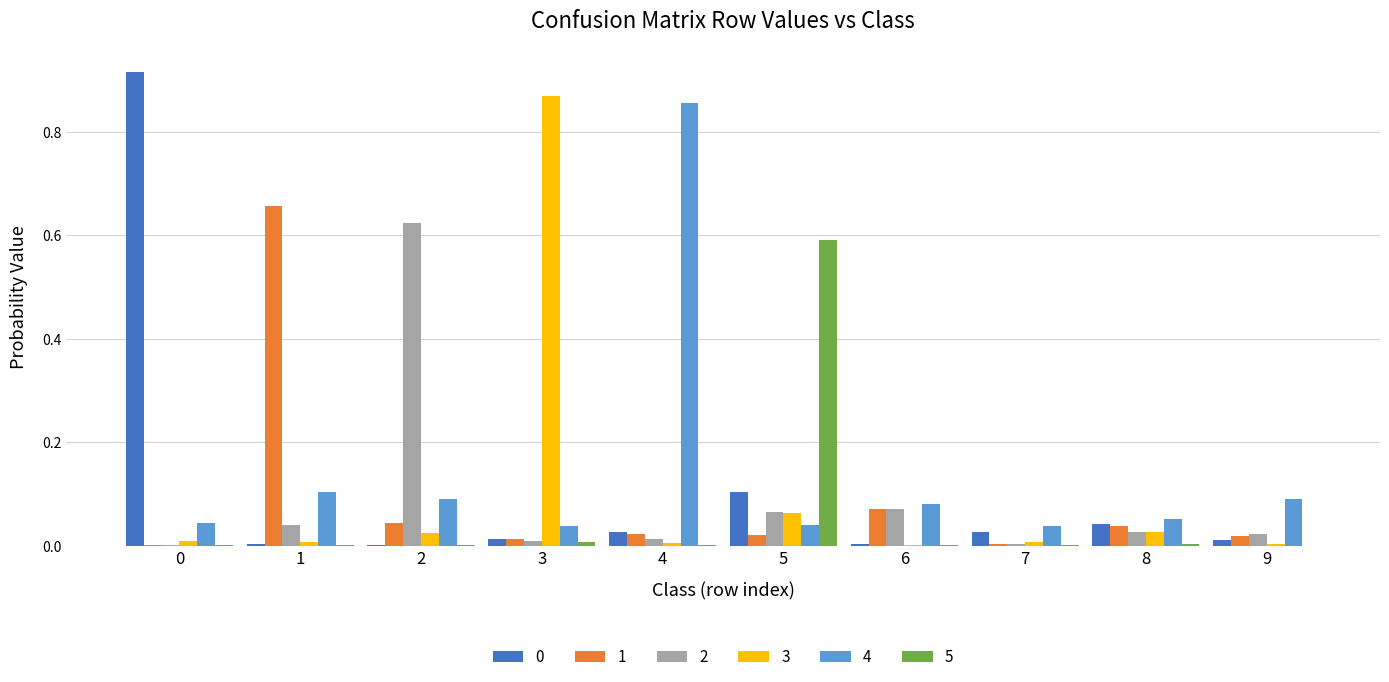

Is the value of 4 at 9 greater than the value of 5 at 4?

Yes